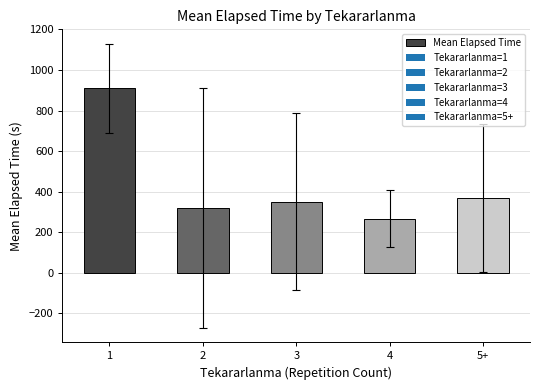

What position from the left is 2?

2